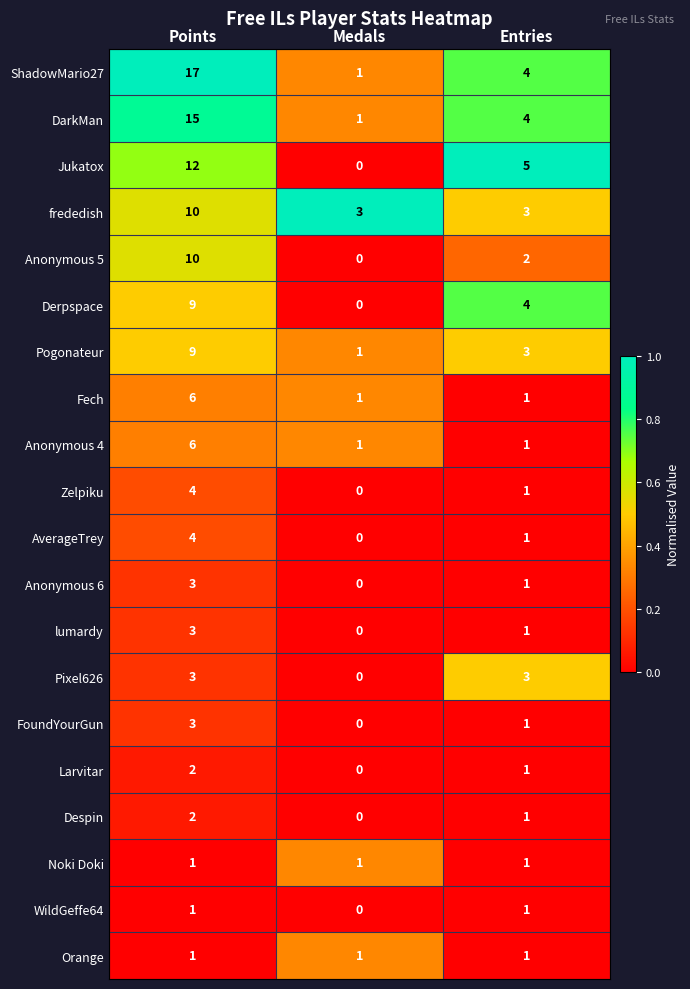

Between Medals and Entries, which series saw the biggest shift?

Jukatox